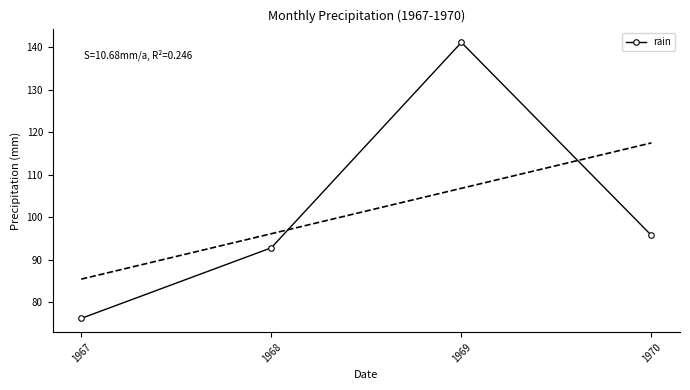

Reading left to right, what are all the values shown in this chart?

1967=76.2	1968=92.8	1969=141.1	1970=95.7